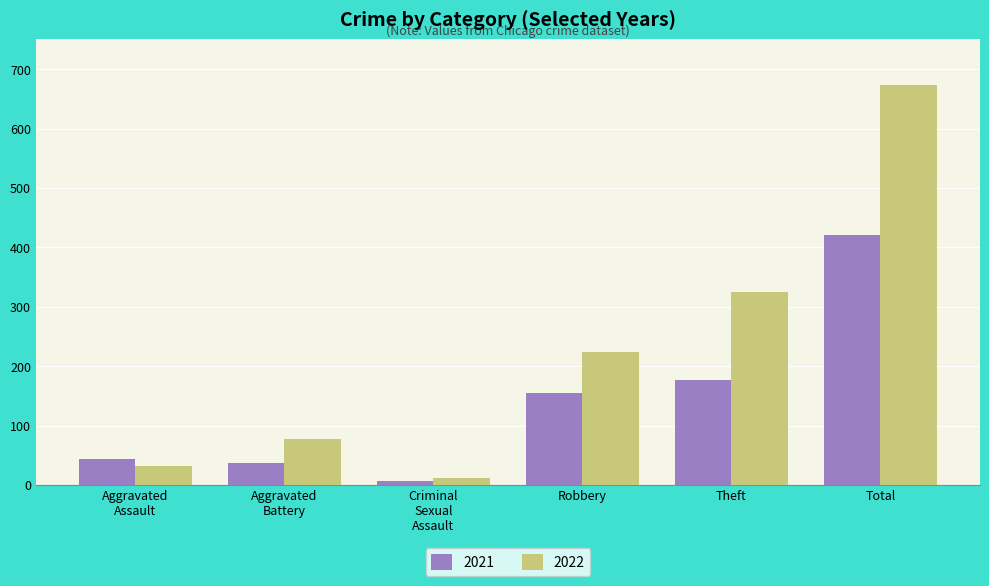

What are all the series names shown in the legend?

2021, 2022